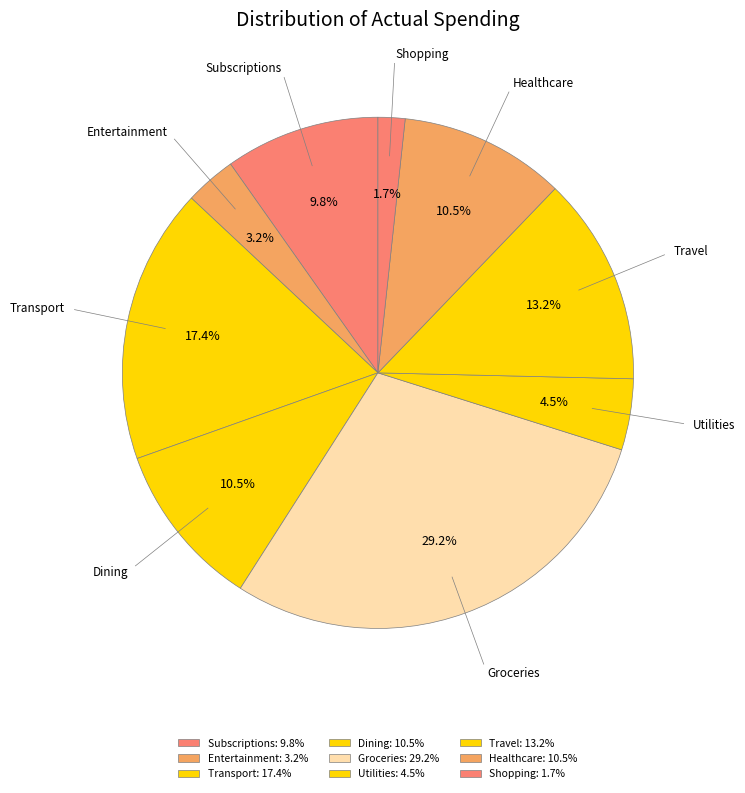

What portion of the pie excludes Transport?

82.6%